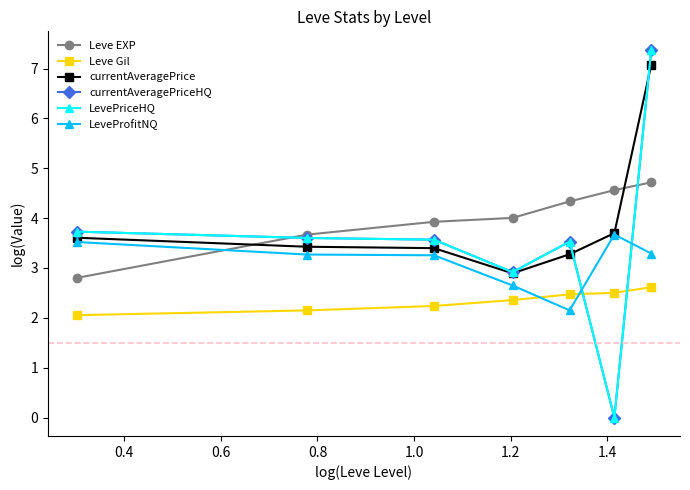

Reading right to left, extract all data points from this chart.

Leve EXP: 4.7	4.6	4.3	4.0	3.9	3.7	2.8
Leve Gil: 2.6	2.5	2.5	2.4	2.2	2.1	2.1
currentAveragePrice: 7.1	3.7	3.3	2.9	3.4	3.4	3.6
currentAveragePriceHQ: 7.4	0.0	3.5	2.9	3.6	3.6	3.7
LevePriceHQ: 7.4	0.0	3.5	2.9	3.6	3.6	3.7
LeveProfitNQ: 3.3	3.7	2.2	2.6	3.3	3.3	3.5